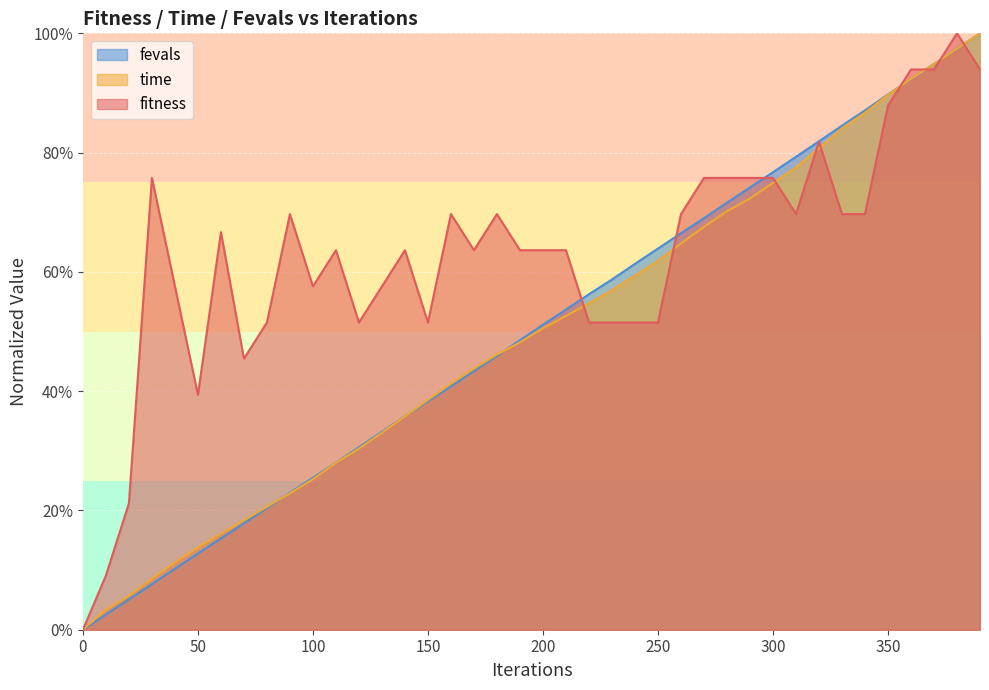

What is the difference between the maximum and second lowest values in the fitness series?

0.9